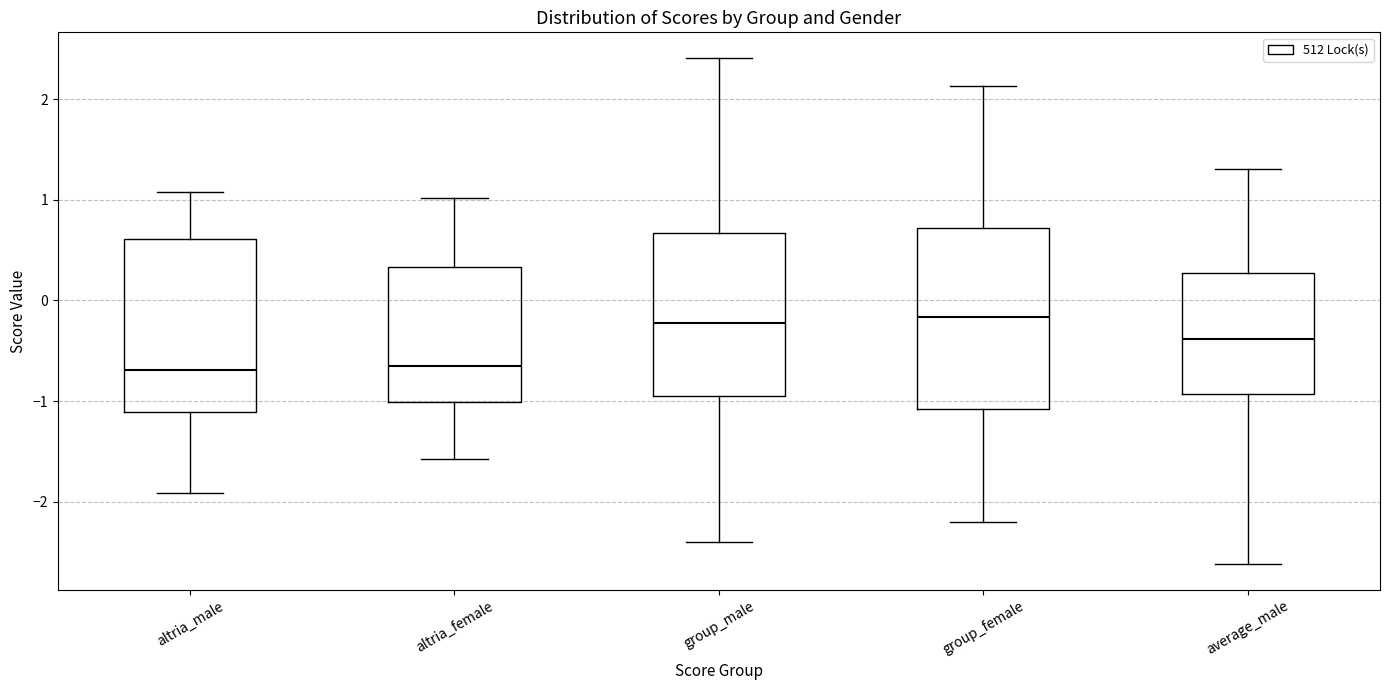

Reading left to right, read every box against the y-axis: the position of its median line, the range the box covers, and the ends of its whiskers. The values are not printed on the chart, so give them approximately, as read against the axis.

altria_male: median -0.7, box -1.1 to 0.6, whiskers -1.9 to 1.1
altria_female: median -0.7, box -1.0 to 0.3, whiskers -1.6 to 1.0
group_male: median -0.2, box -1.0 to 0.7, whiskers -2.4 to 2.4
group_female: median -0.2, box -1.1 to 0.7, whiskers -2.2 to 2.1
average_male: median -0.4, box -0.9 to 0.3, whiskers -2.6 to 1.3